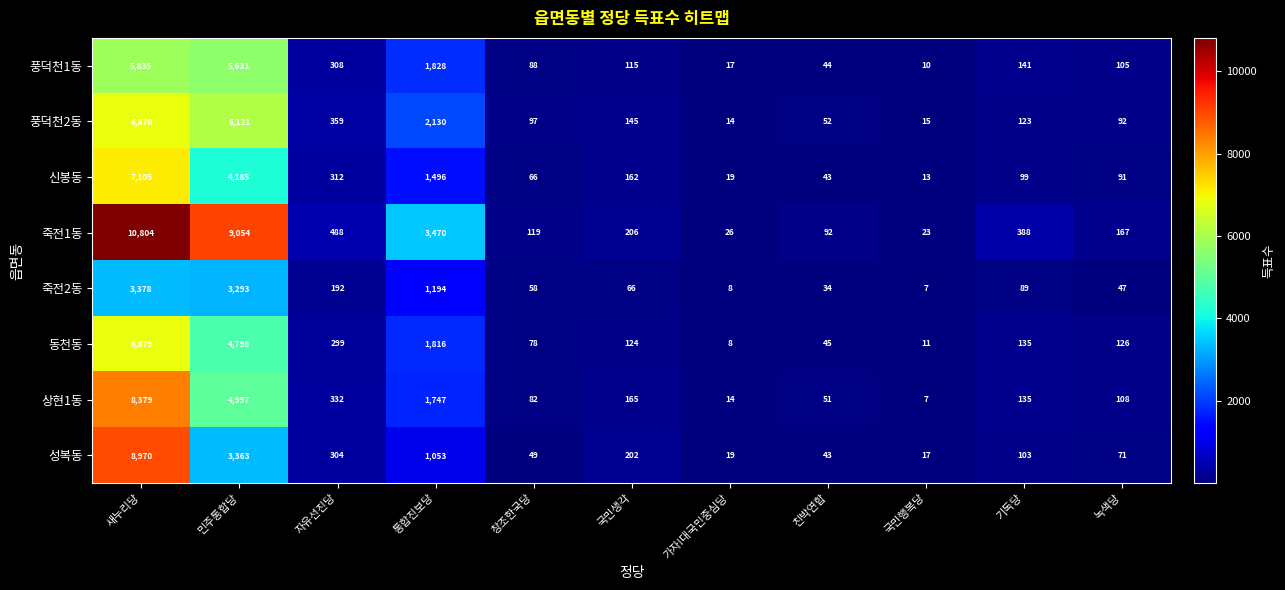

Which category has the highest value in the 풍덕천1동 series?

새누리당